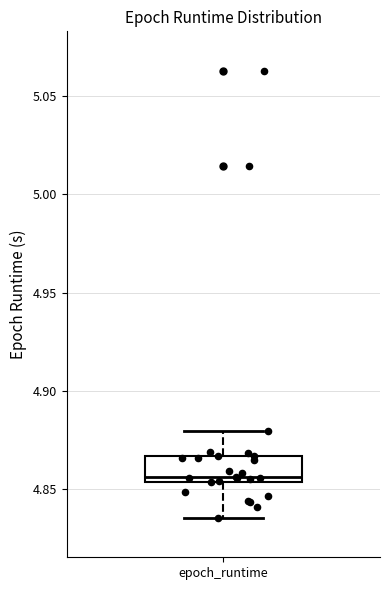

Read this box plot against the y-axis: the position of the median line, the range covered by the box, and the ends of both whiskers. The values are not printed on the chart, so give them approximately, as read against the axis.

median 4.855 (just above the box's lower edge), box 4.855 to 4.865, whiskers 4.835 to 4.880